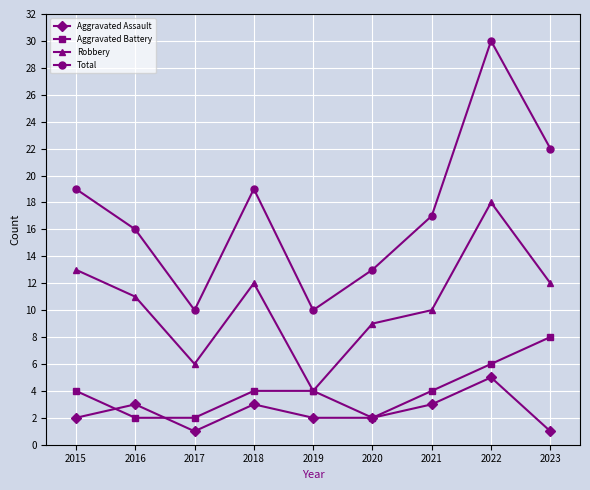

How many data points does each series have?

9